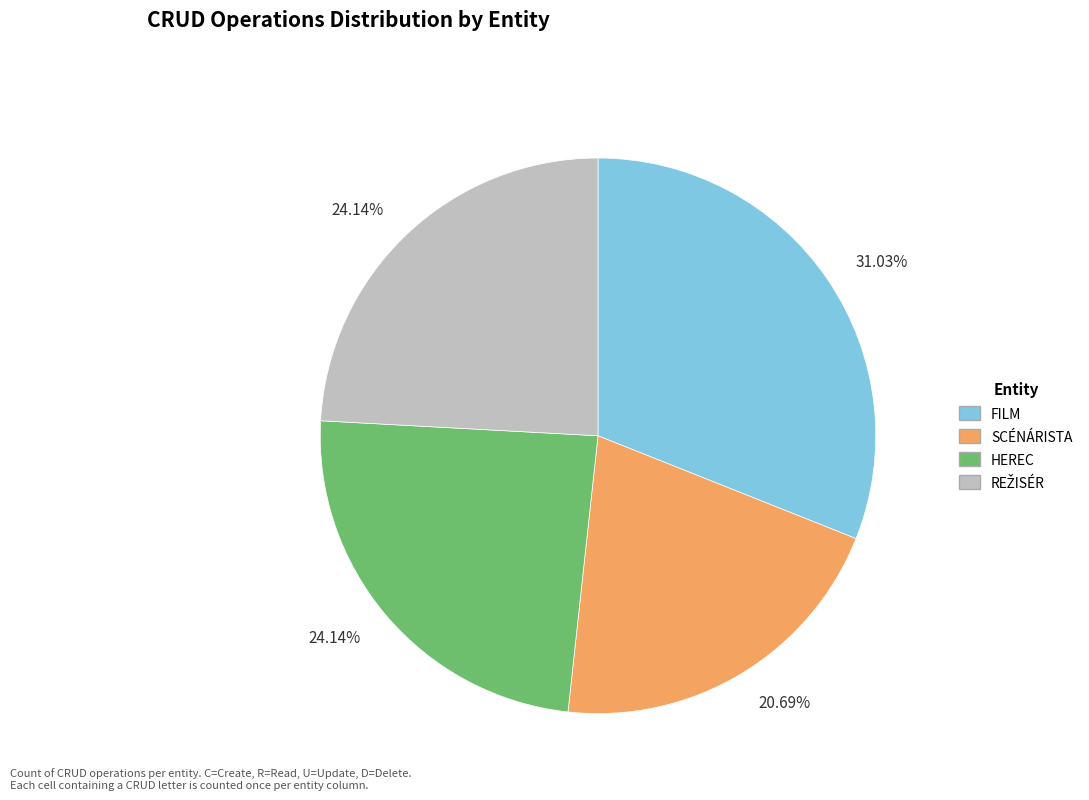

To the nearest percent, what is the difference between the largest and smallest slice percentages?

10%